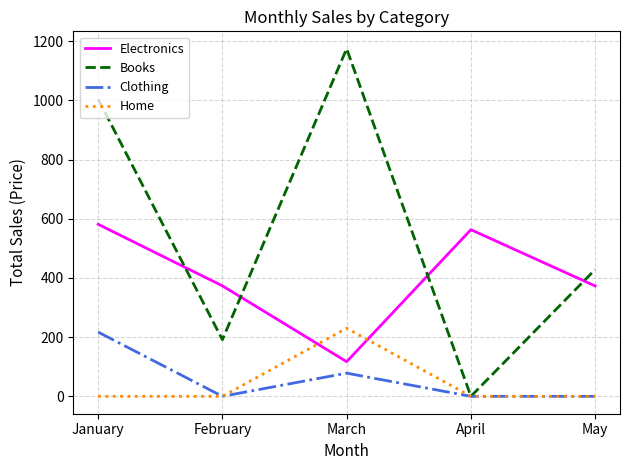

Which series has the largest range (max minus min)?

Books